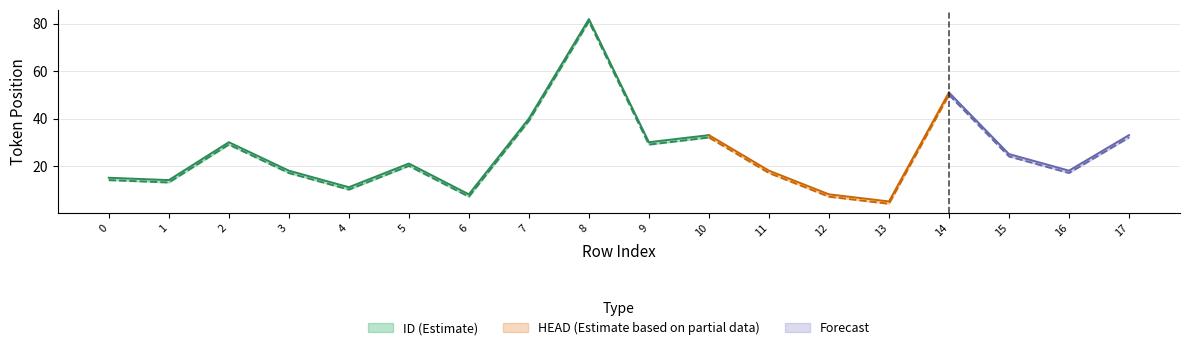

Is it true that ID equals 3 at 4?

False